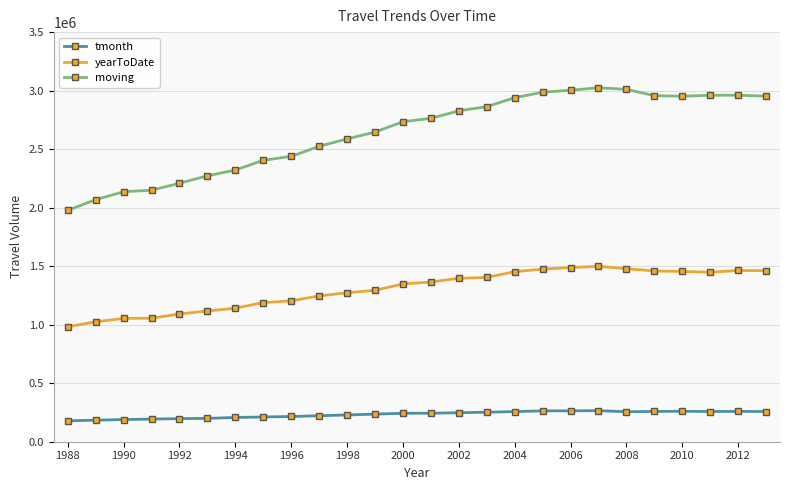

True or false: moving and yearToDate cross at least once.

False